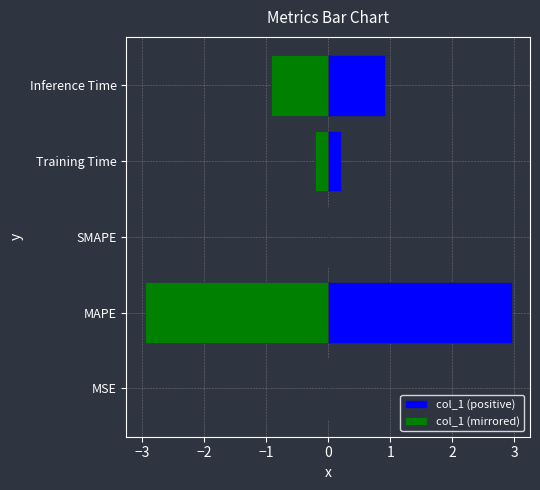

Does the chart contain stacked bars?

No